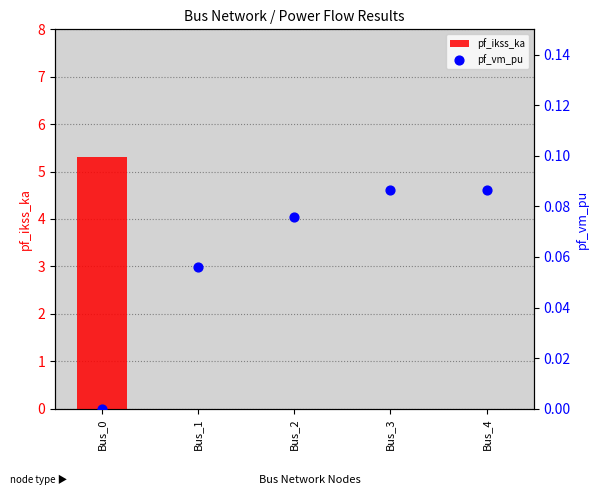

Which series has the largest total across all categories?

pf_ikss_ka